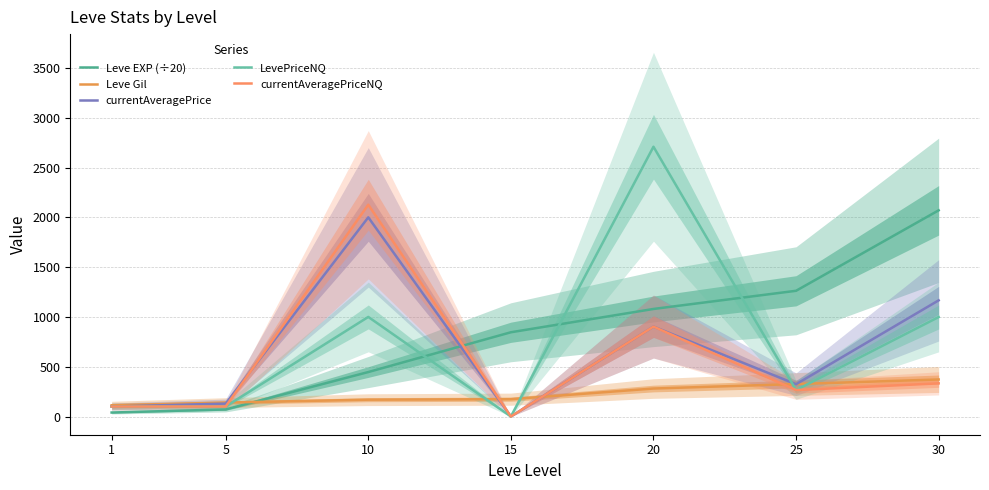

How many series are shown in this chart?

5